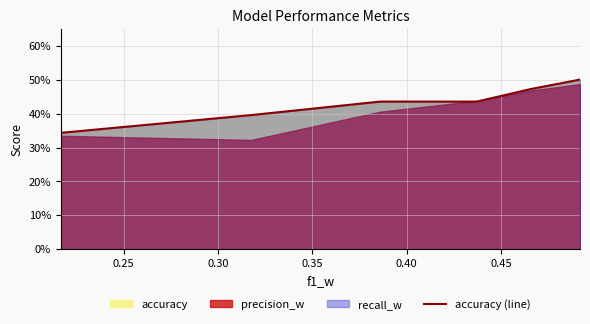

What is the difference between the second highest and second lowest values?

0.1